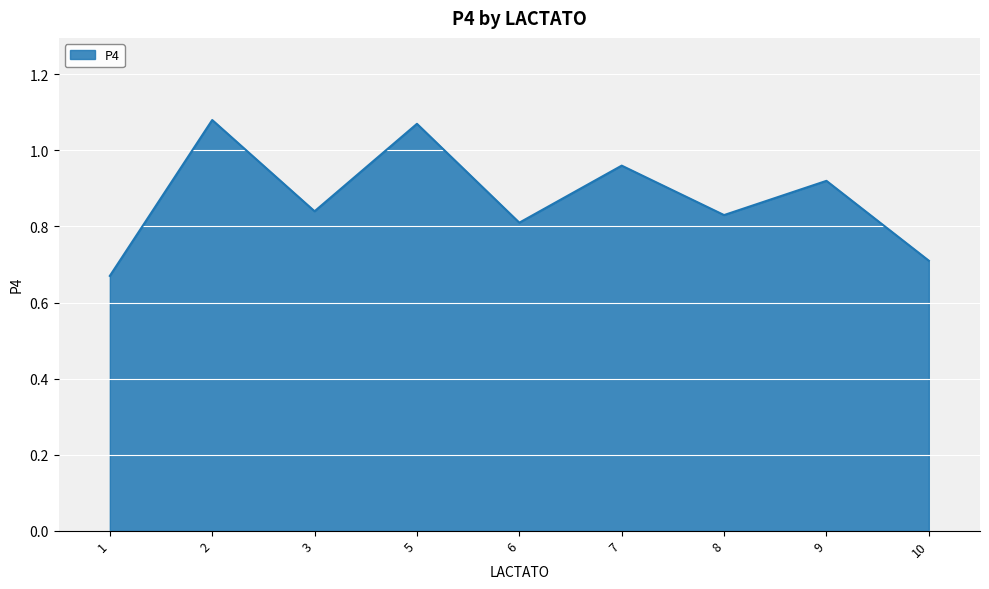

What is the difference between the values at 1 and 2?

0.4